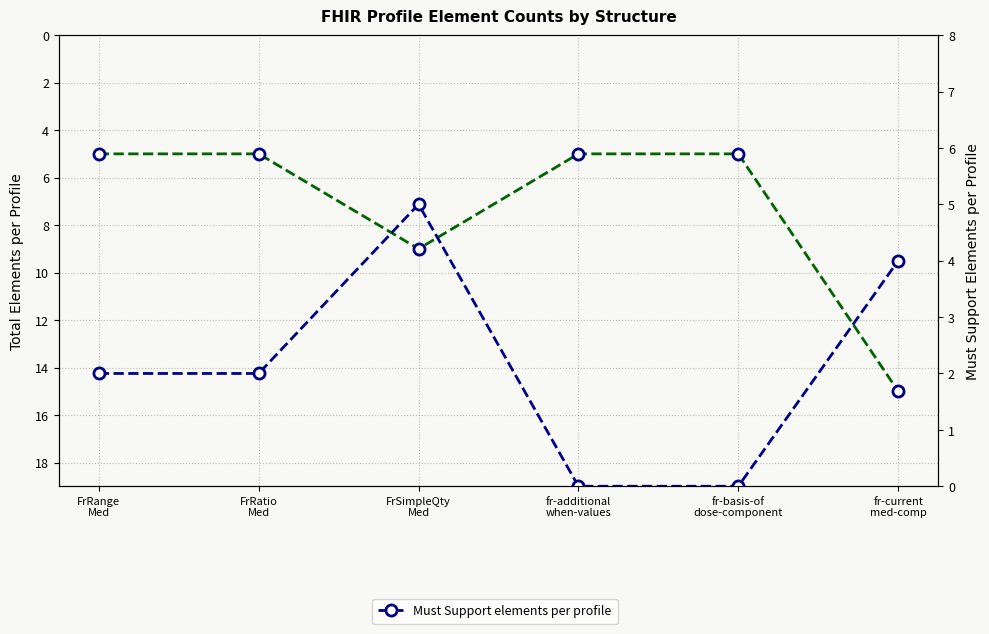

Does the chart display data point markers on the line(s)?

Yes